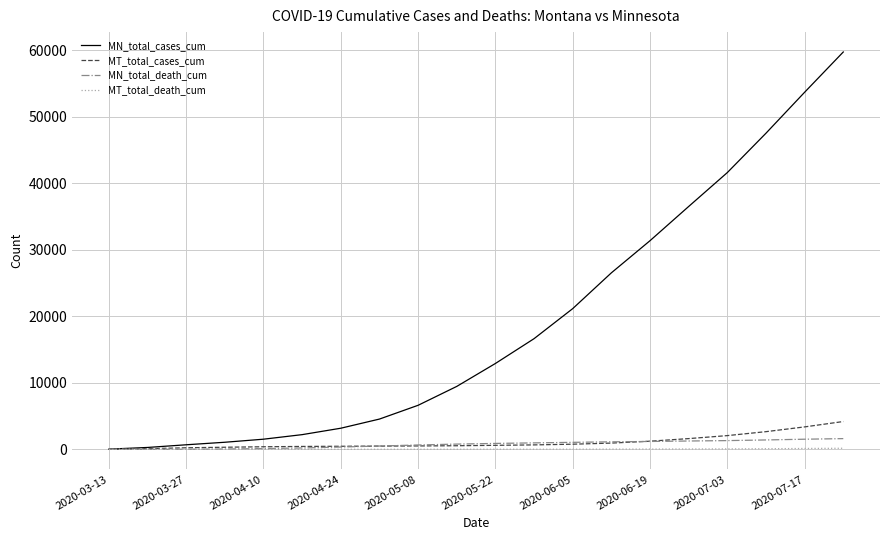

Which series has the widest spread of values?

MN_total_cases_cum